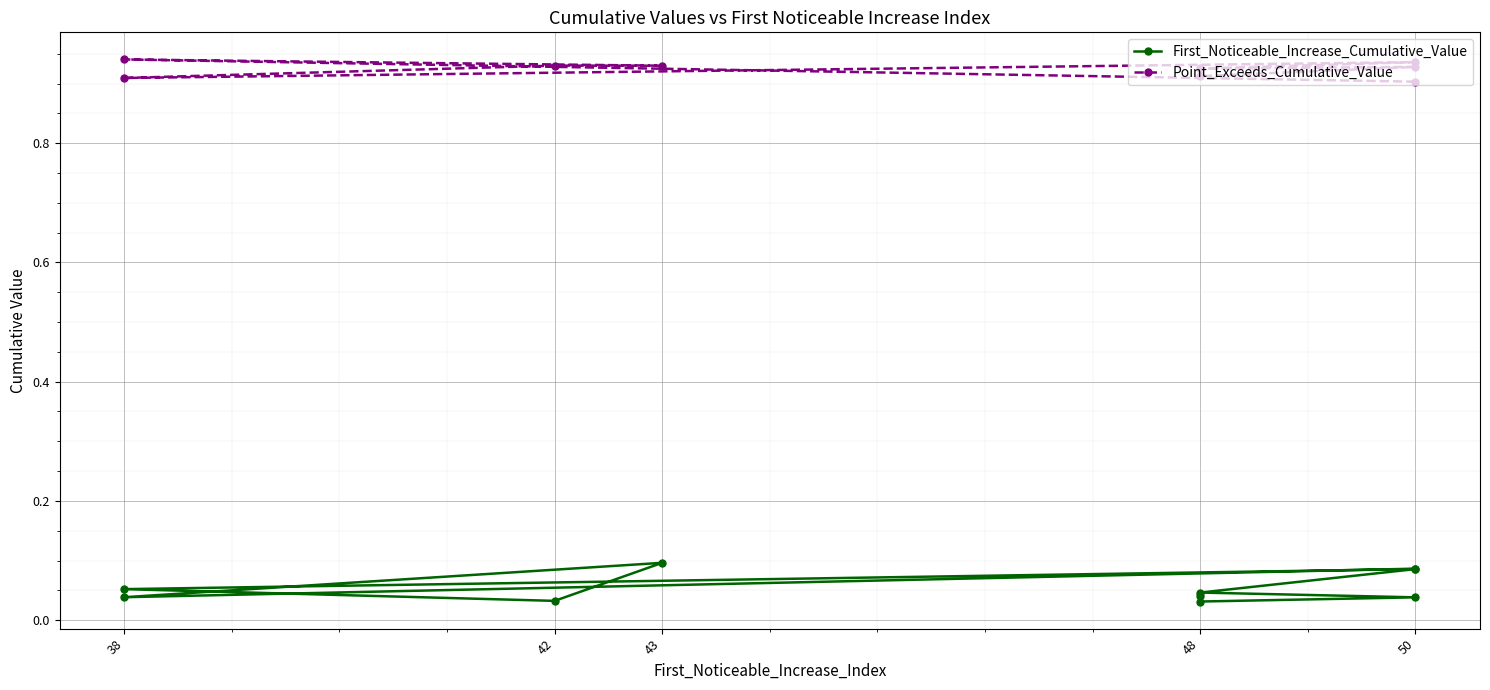

Which series has the widest spread of values?

First_Noticeable_Increase_Cumulative_Value